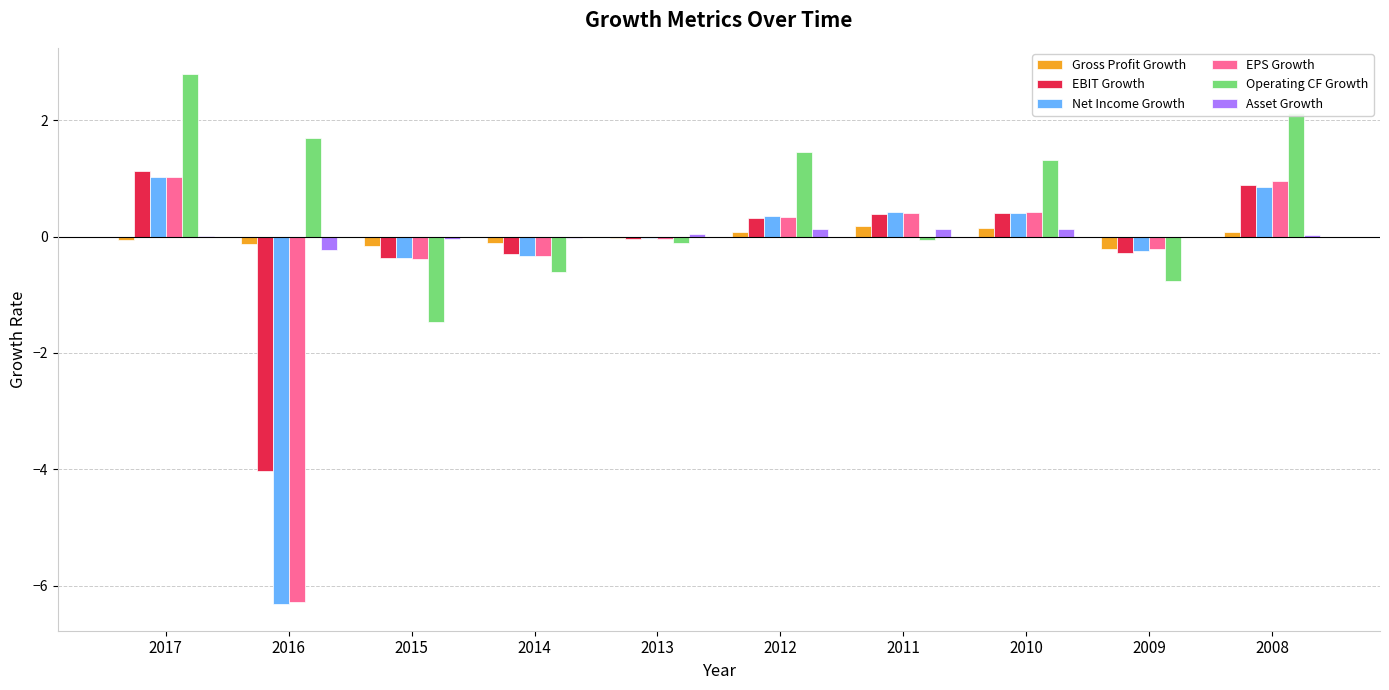

The value of EPS Growth at 2017 is 1.0. True or false?

True